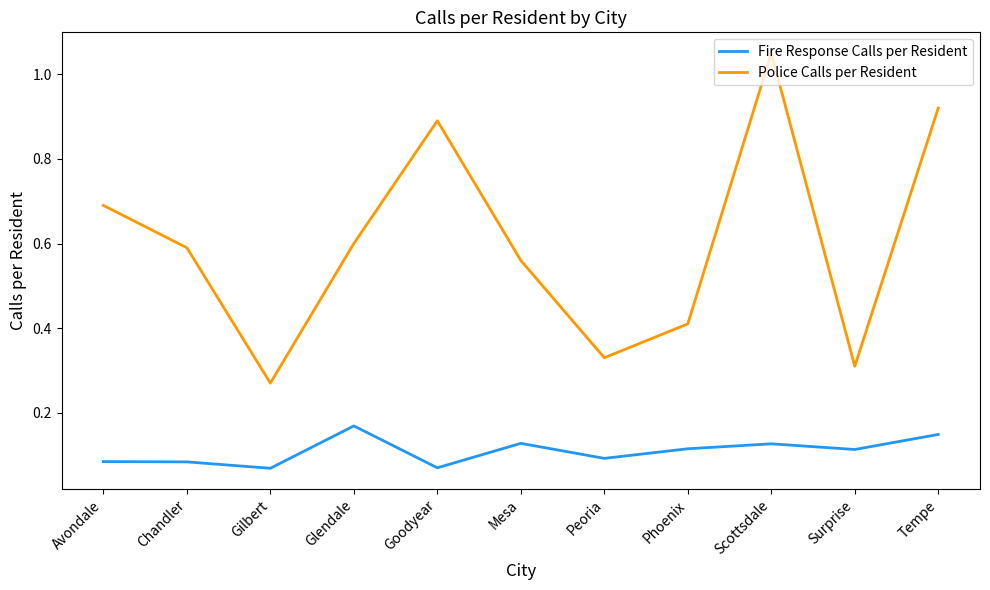

Which label corresponds to the largest value in the chart?

Scottsdale